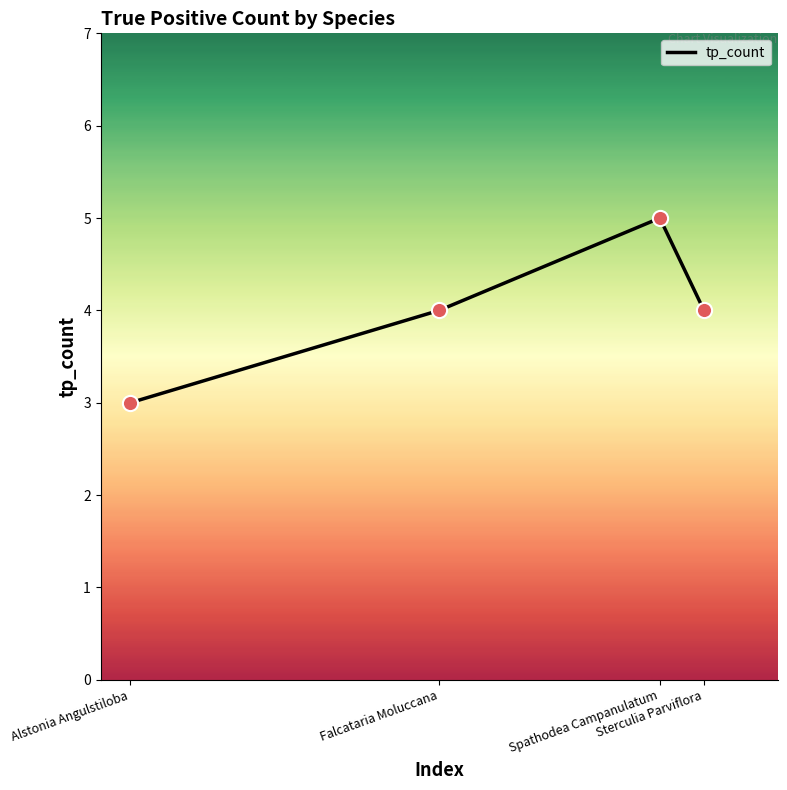

Approximately how many times larger is the value at Spathodea Campanulatum compared to Alstonia Angulstiloba?

1.7